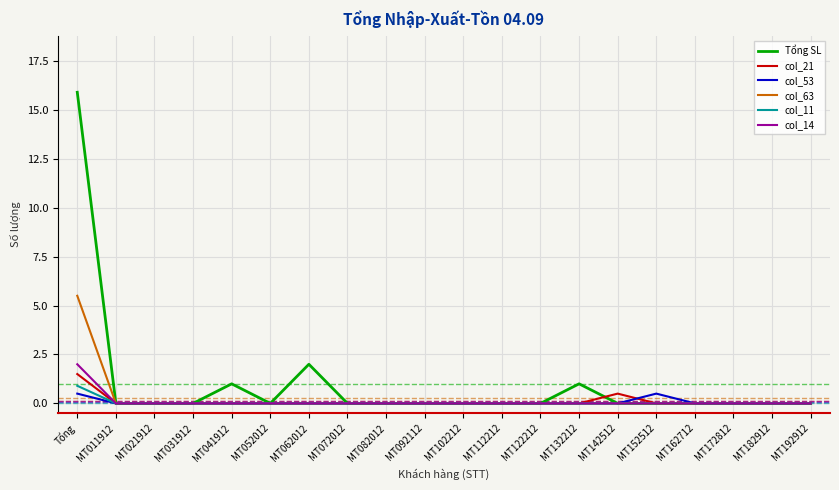

How many distinct data groups are displayed?

6